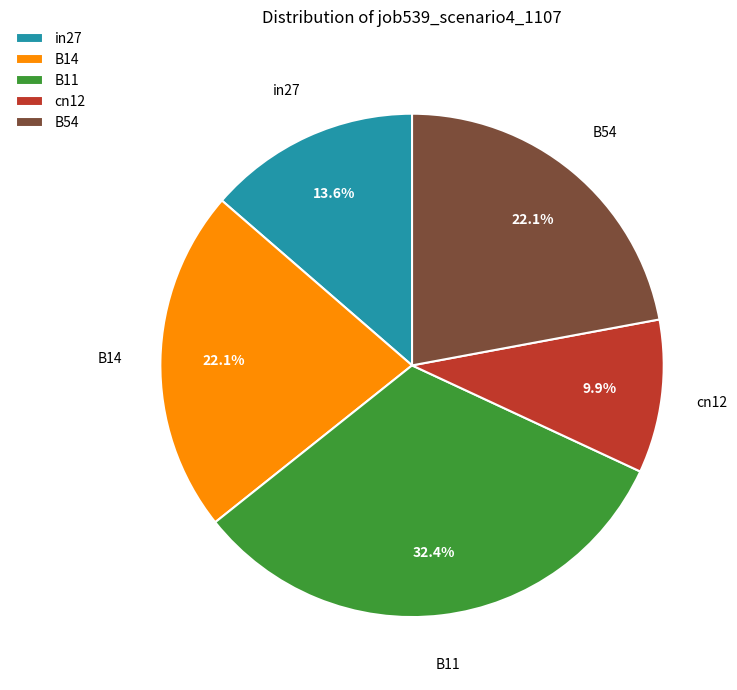

Count the number of slices in the pie.

5